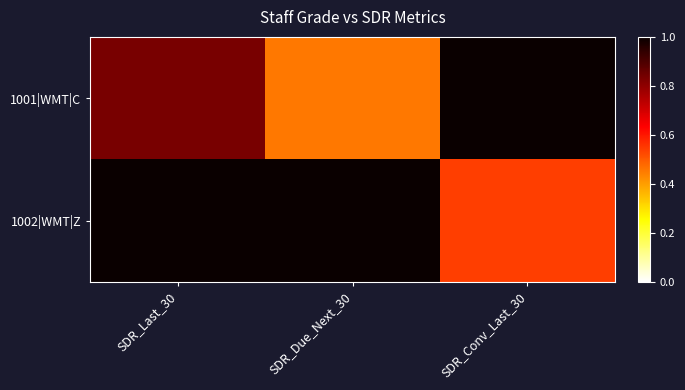

At SDR_Last_30, list the series in order from largest to smallest.

1002|WMT|Z, 1001|WMT|C